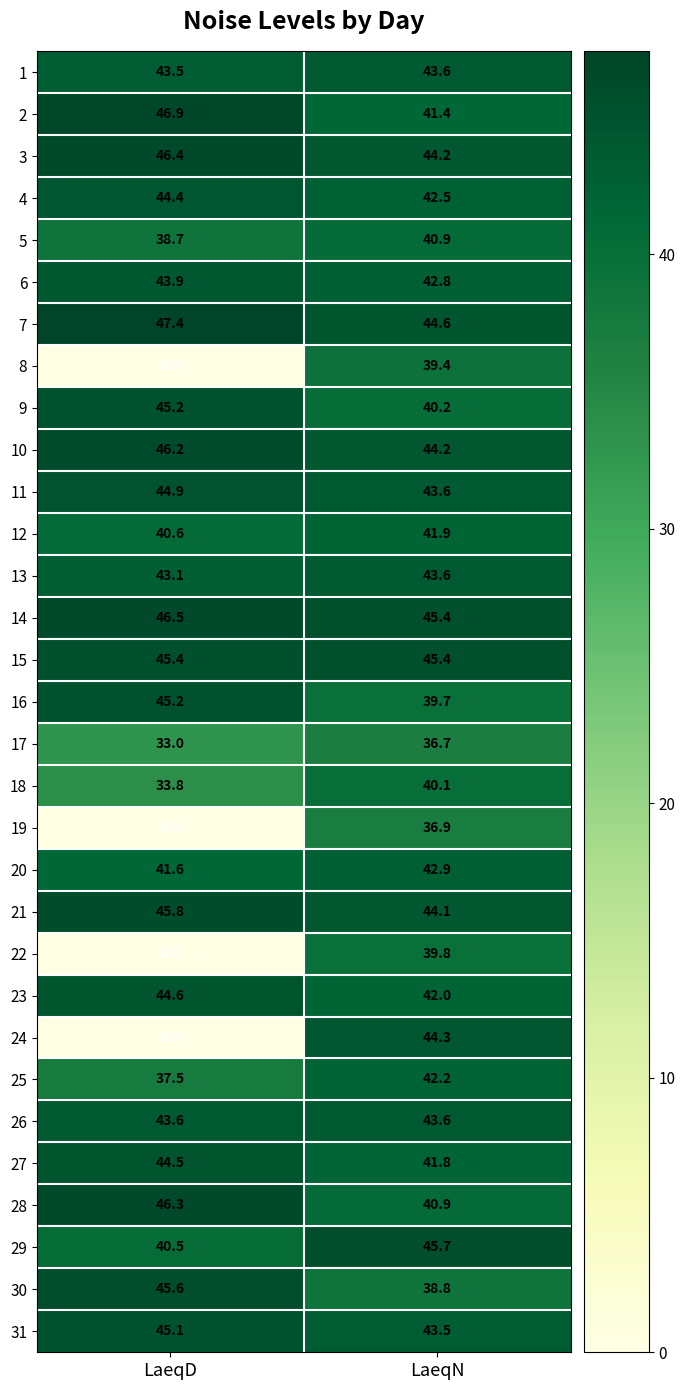

Rank the categories by 30 value from lowest to highest.

LaeqN, LaeqD